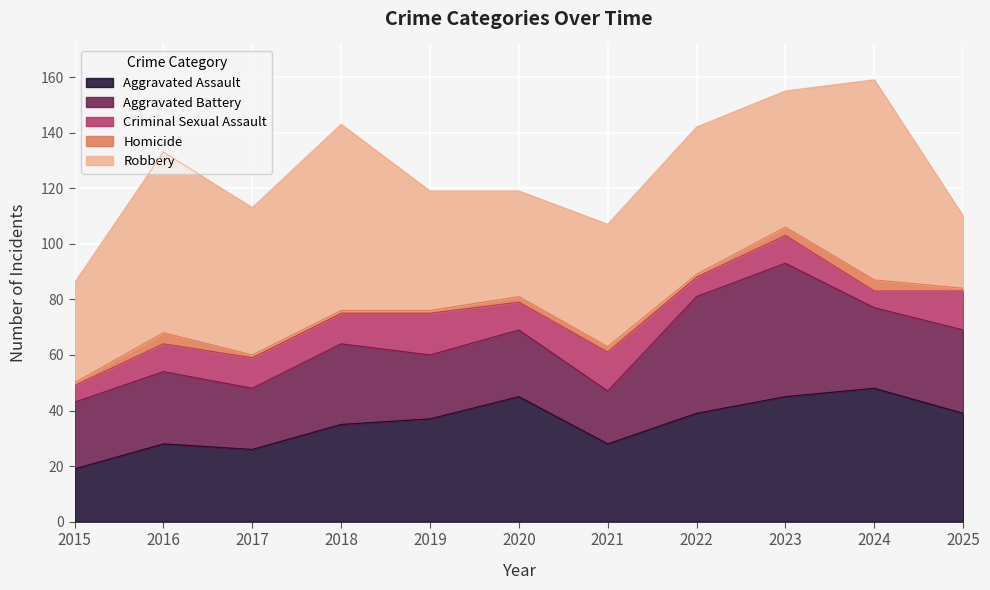

Which has a higher value, 2016 or 2017?

2016